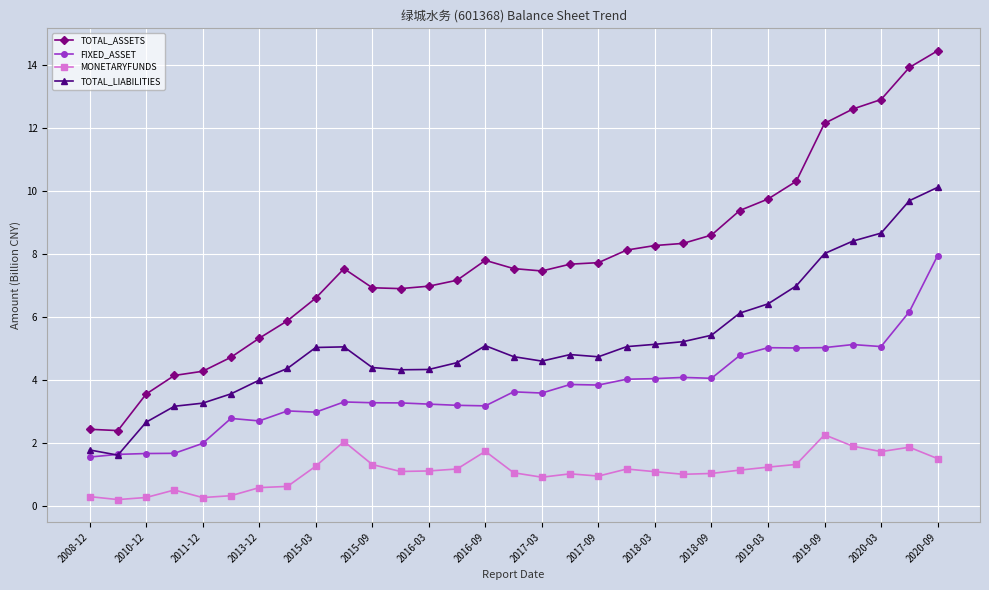

What is the value of the FIXED_ASSET point at the 10th from the left?

3.3